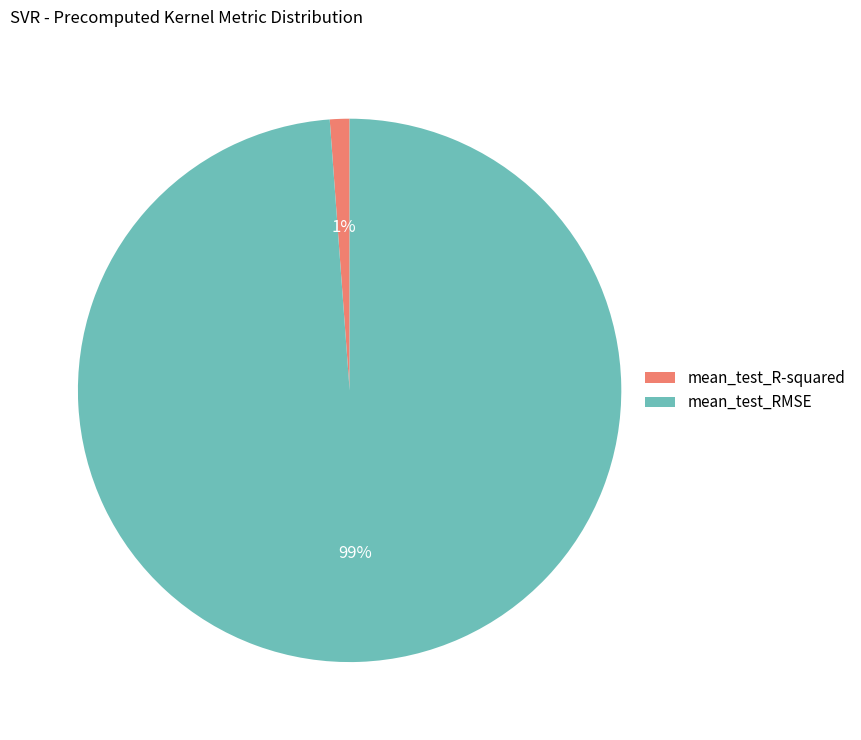

True or false: mean_test_RMSE accounts for 99% of the total.

True